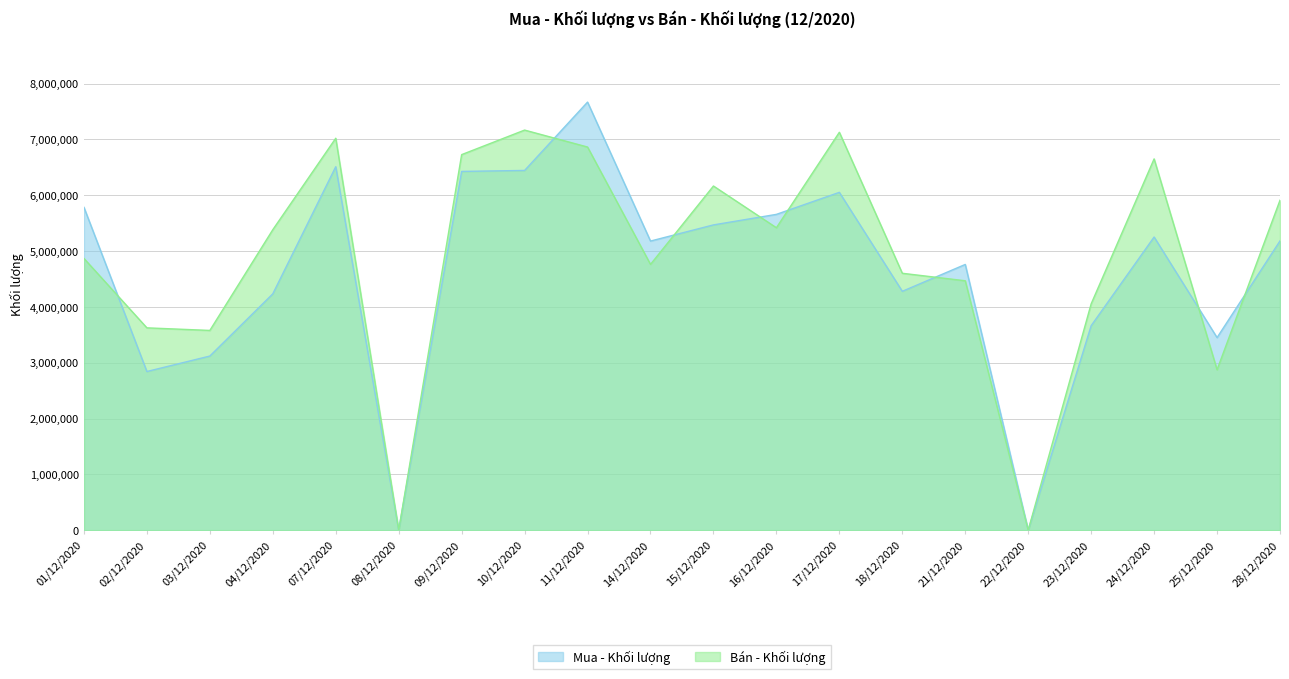

Which series ends up on top after the final intersection of Mua - Khối lượng and Bán - Khối lượng?

Bán - Khối lượng